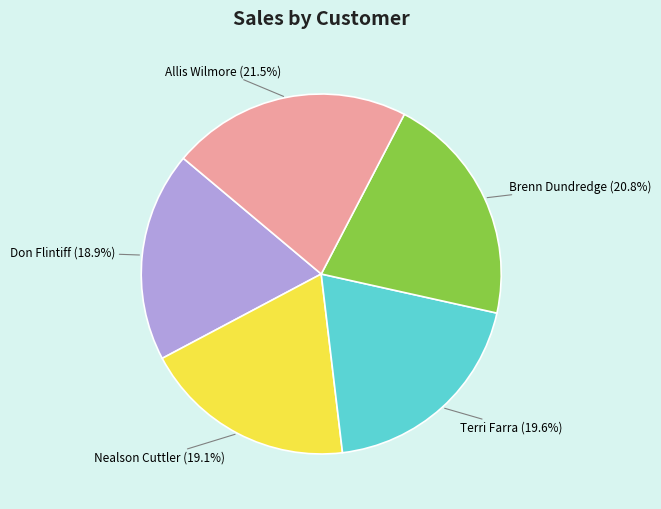

How many slices are in this pie chart?

5